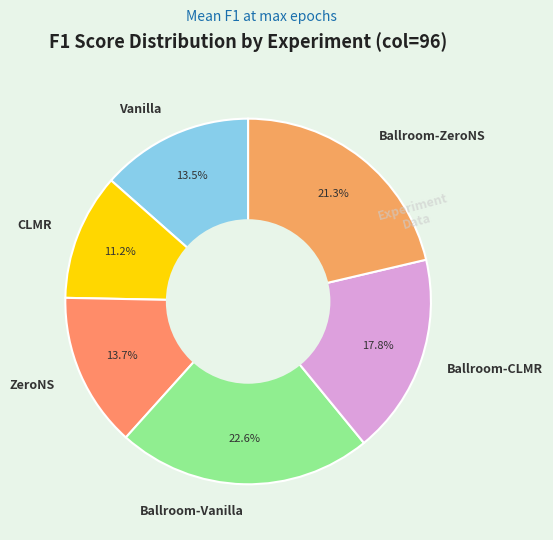

How many slices are in this pie chart?

6